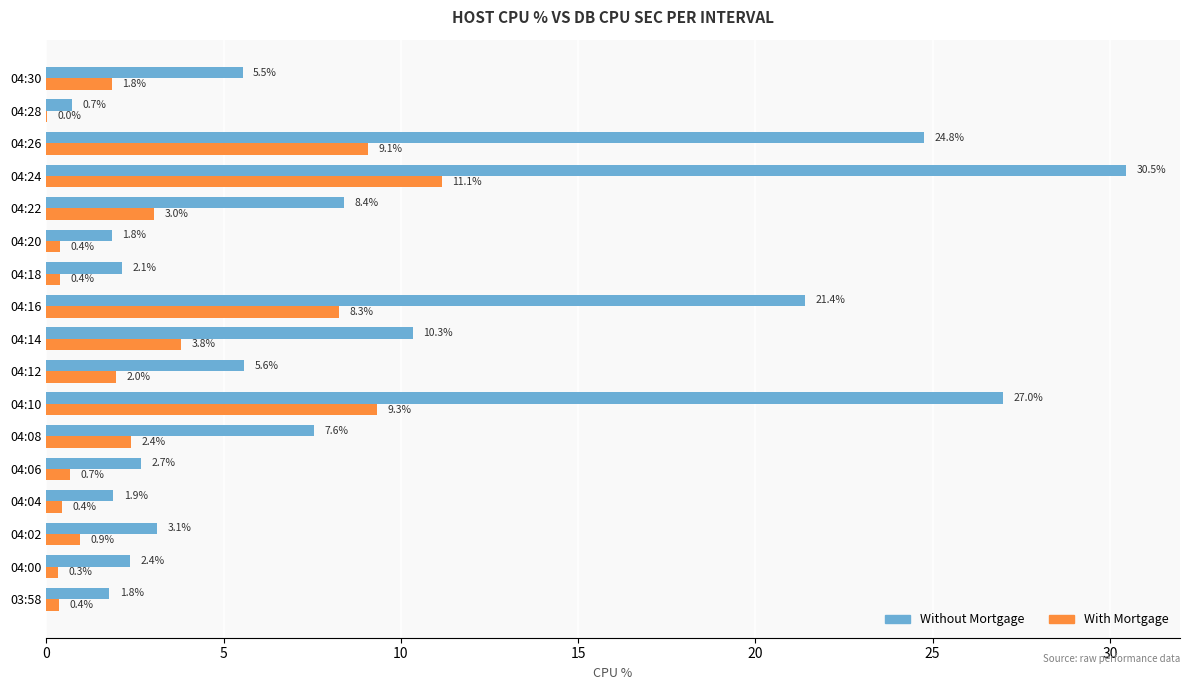

What is the average value of the Without Mortgage series?

9.3